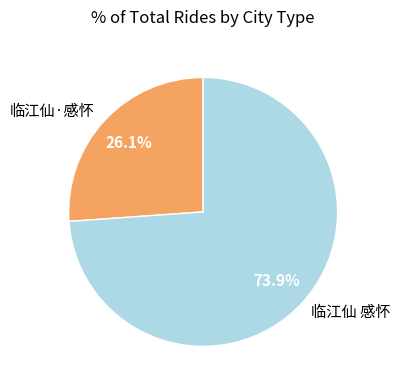

Which slice represents more than half of the pie?

临江仙 感怀